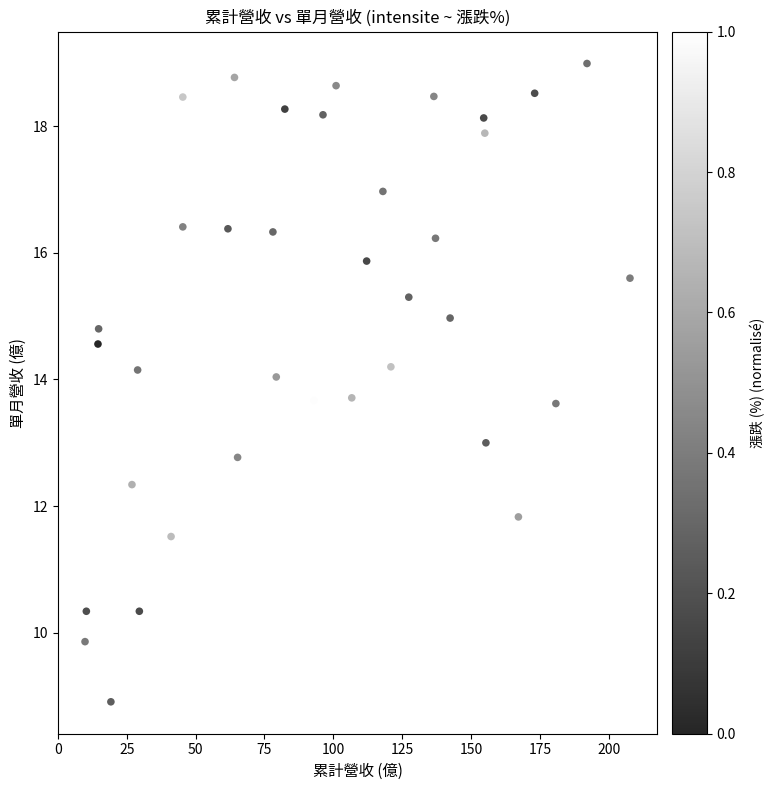

What is the range of X values (max minus min)?

197.8